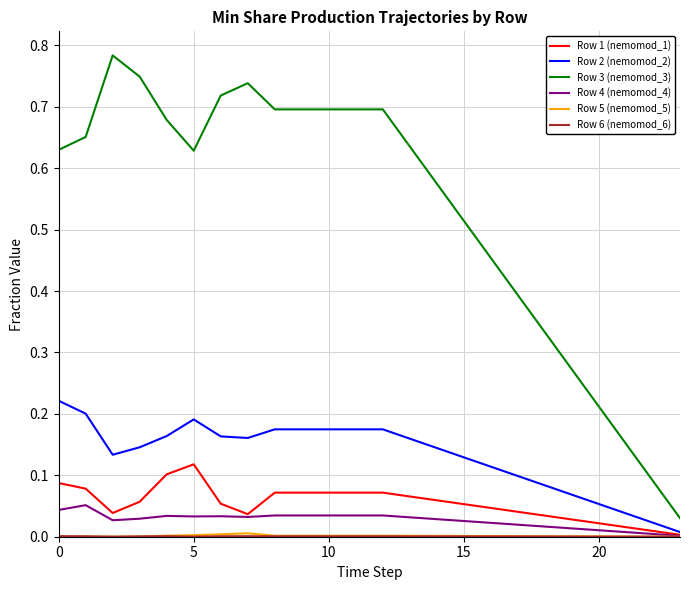

Count the number of categories in the chart.

24